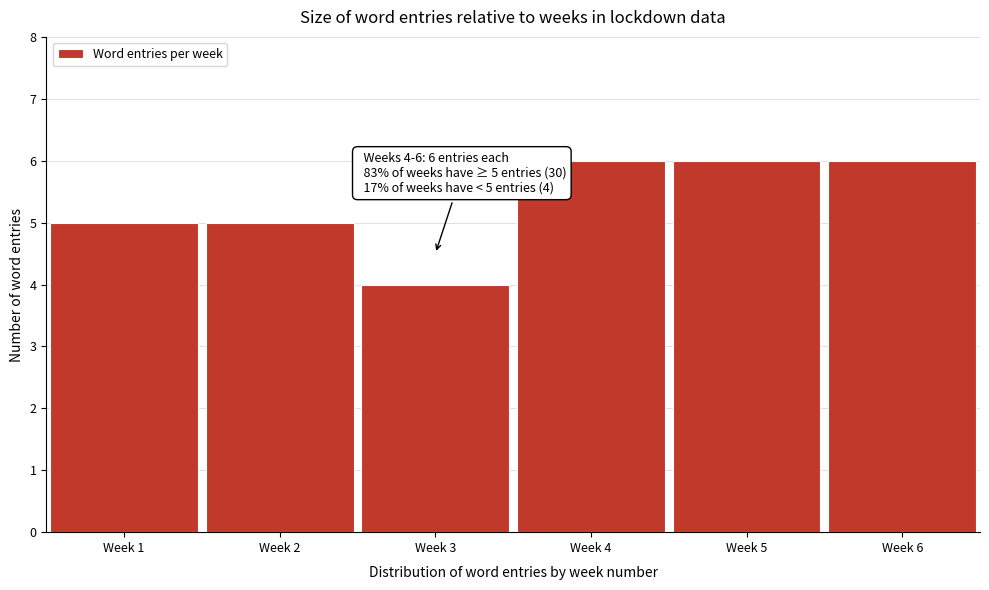

Reading right to left, list all the values displayed in this chart.

6	6	6	4	5	5